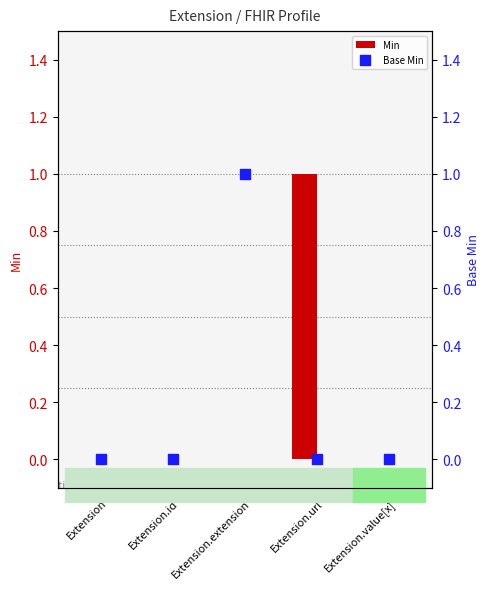

At which category is the sum across all series the highest?

Extension.extension